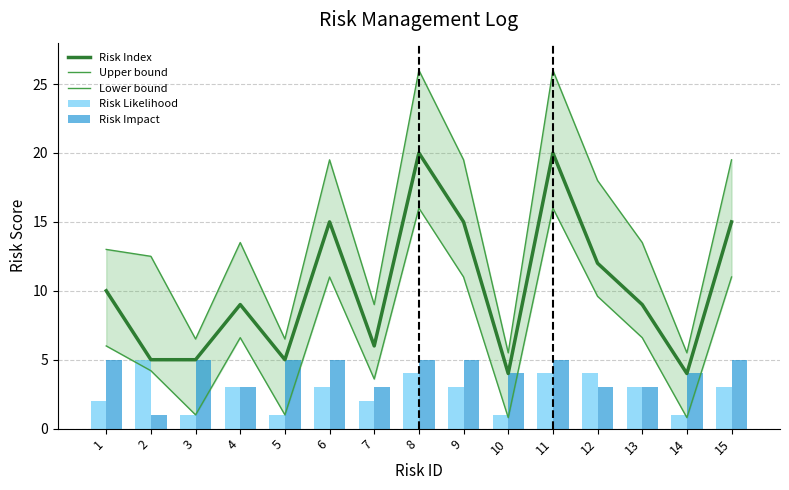

What value does the Risk Impact series have at 6?

5.0